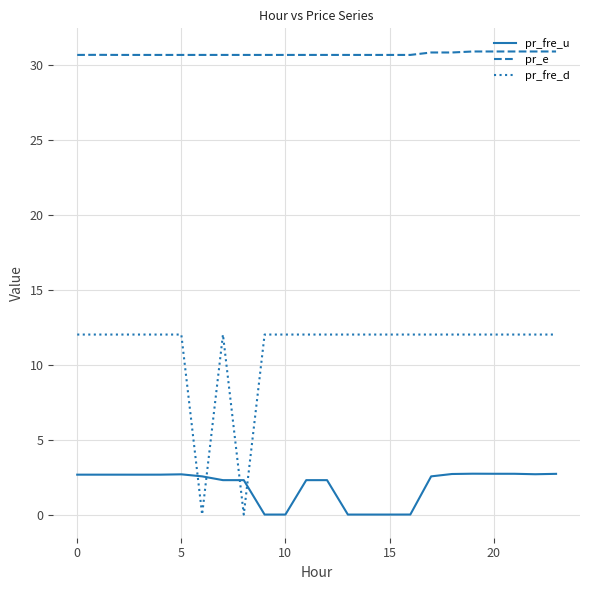

Which series has the largest total across all categories?

pr_e